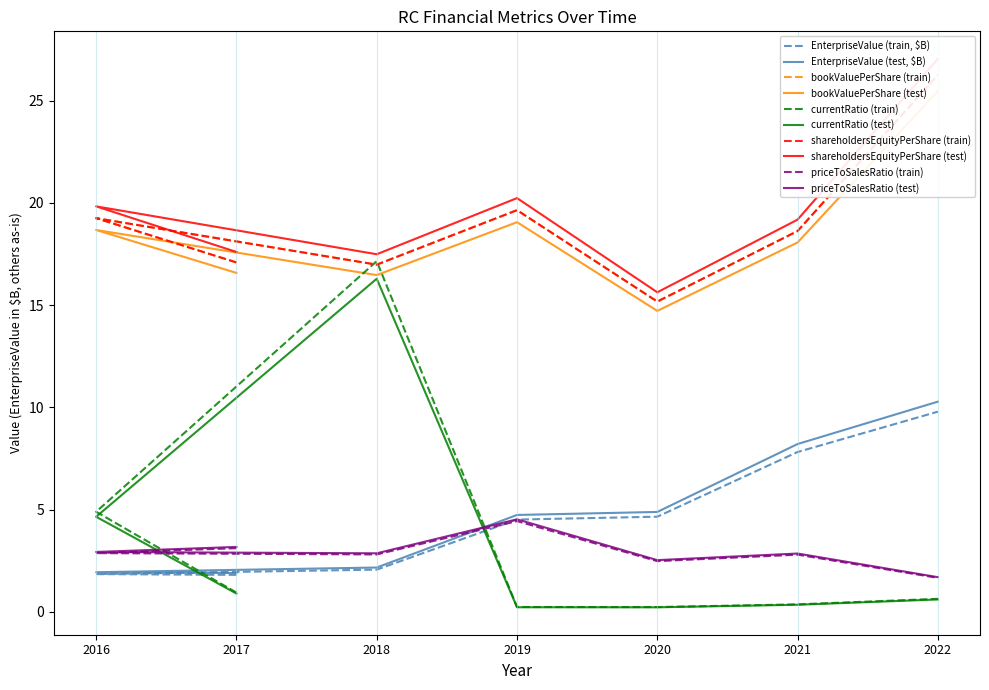

At which label does bookValuePerShare reach its peak?

2022